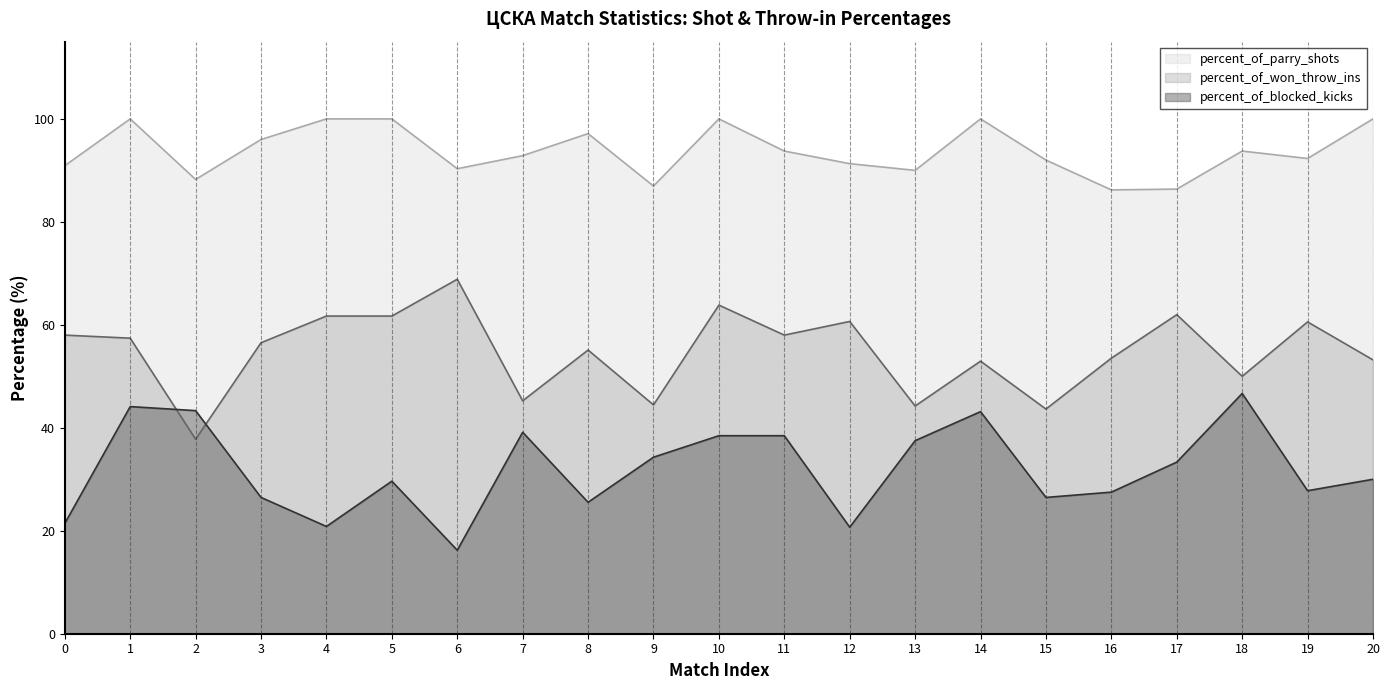

How many lines are shown in the chart?

3